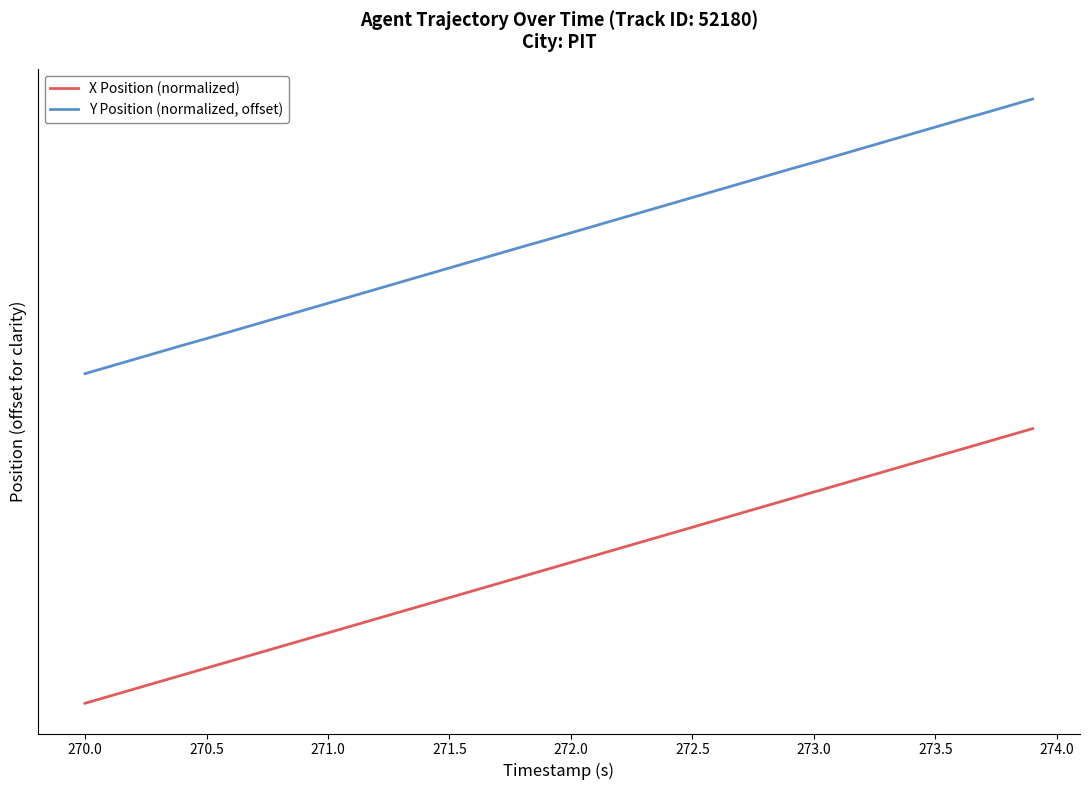

Does the chart have visible grid lines?

No